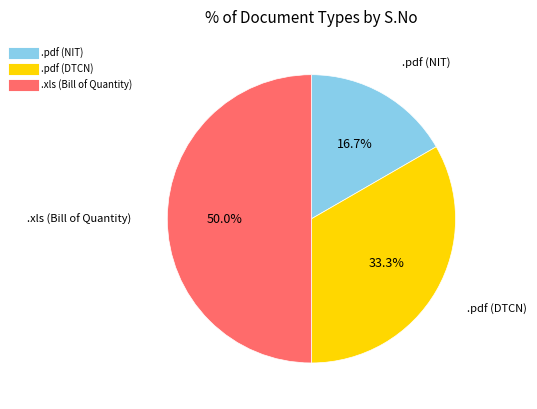

Rank the categories by value from lowest to highest.

.pdf (NIT), .pdf (DTCN), .xls (Bill of Quantity)